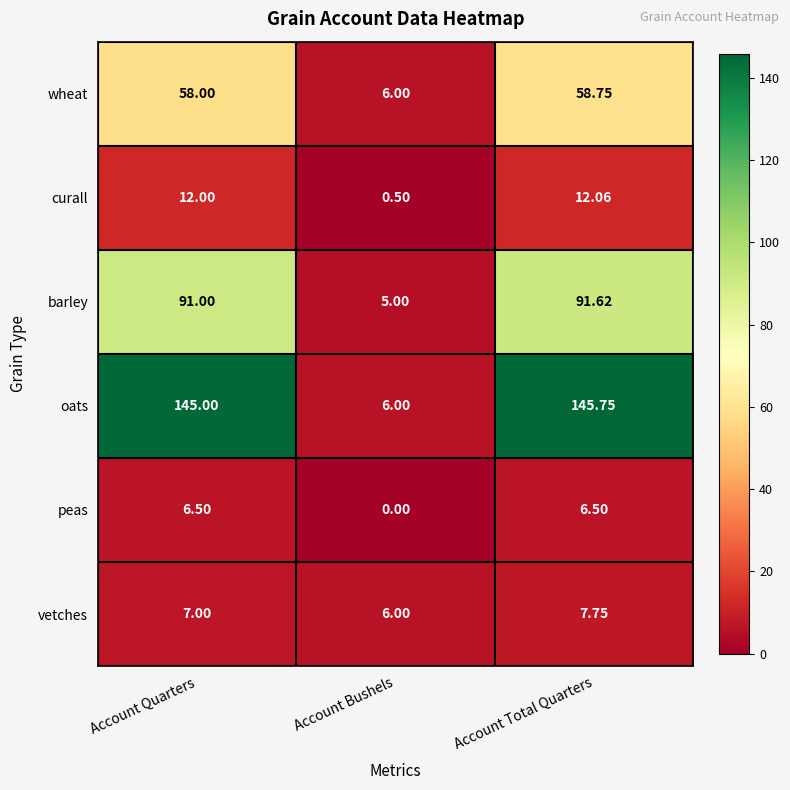

How many distinct data groups are displayed?

6